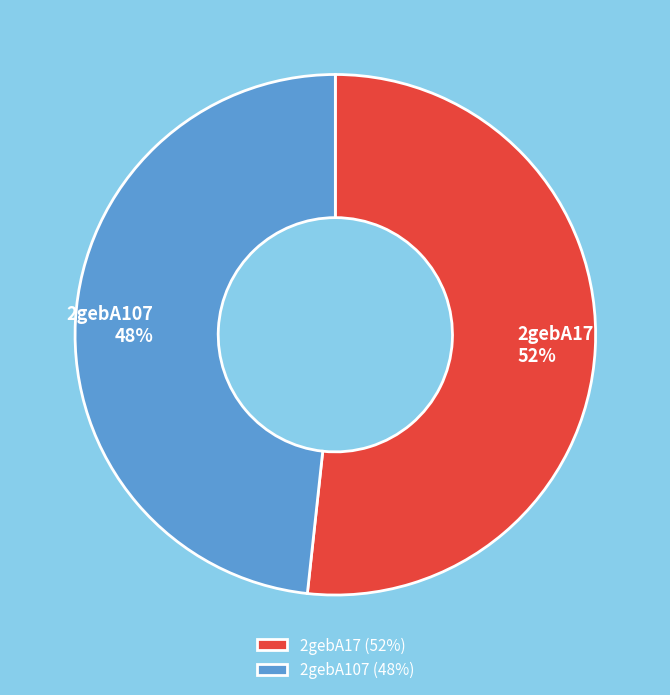

Which category accounts for the majority?

2gebA17